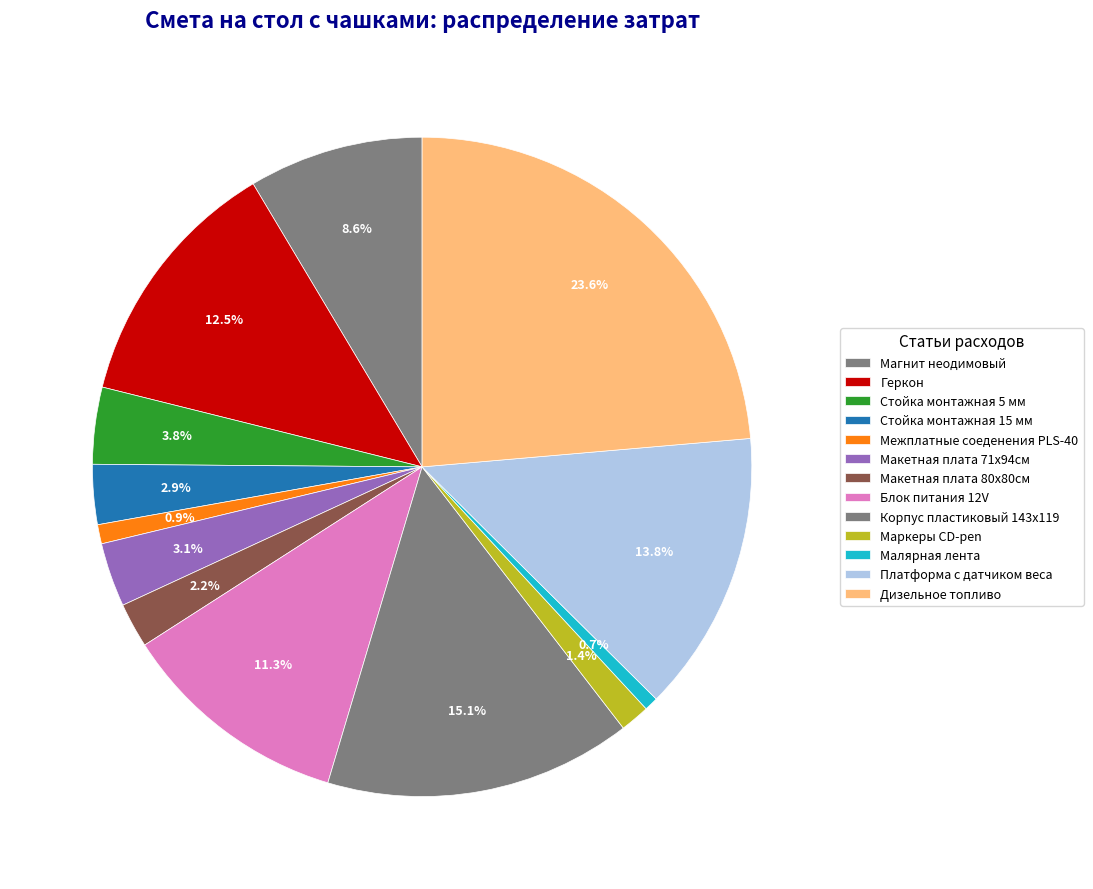

To the nearest percent, what is the difference between the largest and smallest slice percentages?

23%